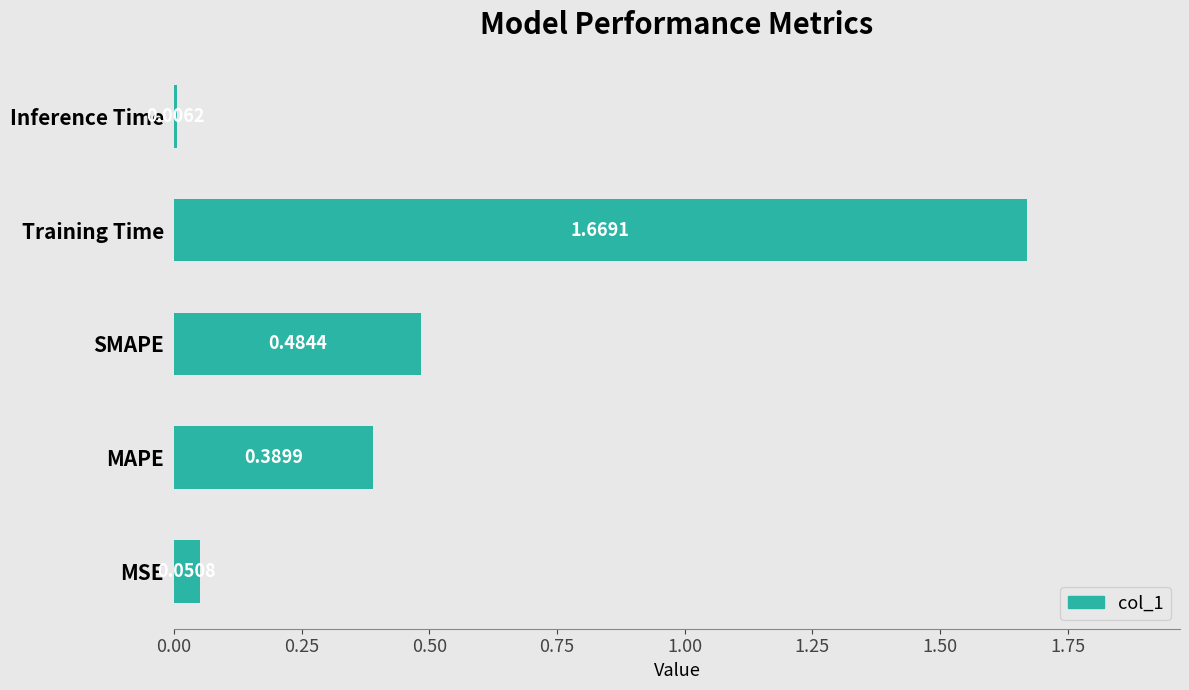

Between Inference Time and MAPE, which is larger?

MAPE